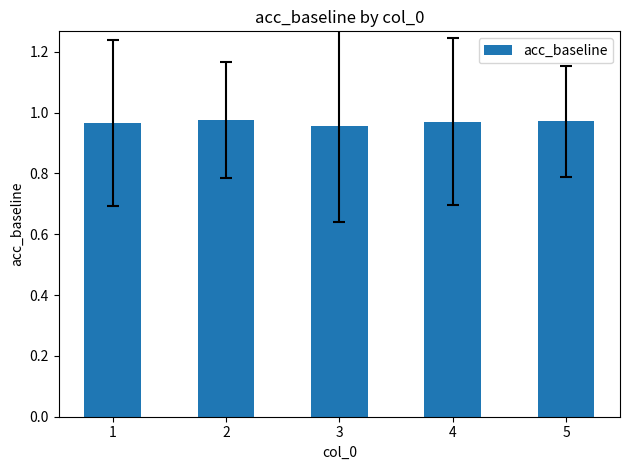

Count the number of categories in the chart.

5